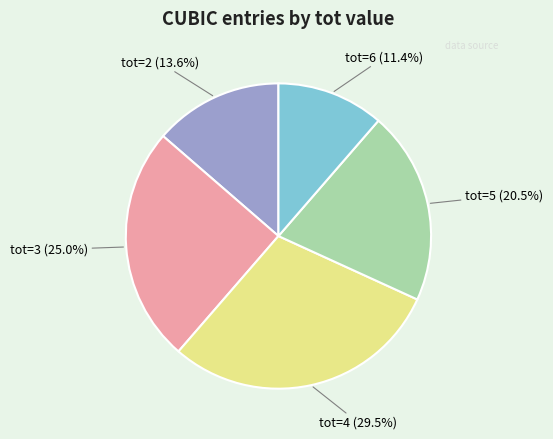

Does any single category account for the majority?

No